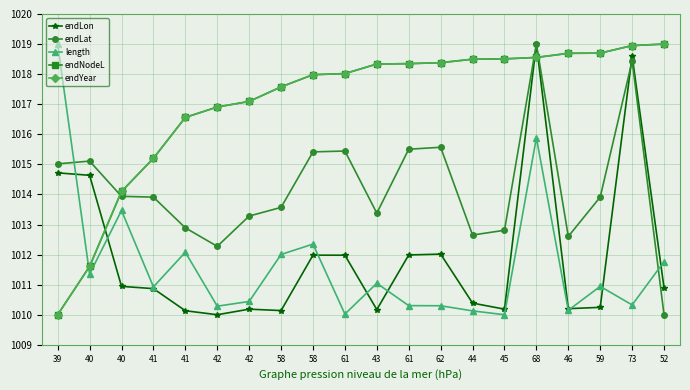

Where is the first local minimum for endLon?

42